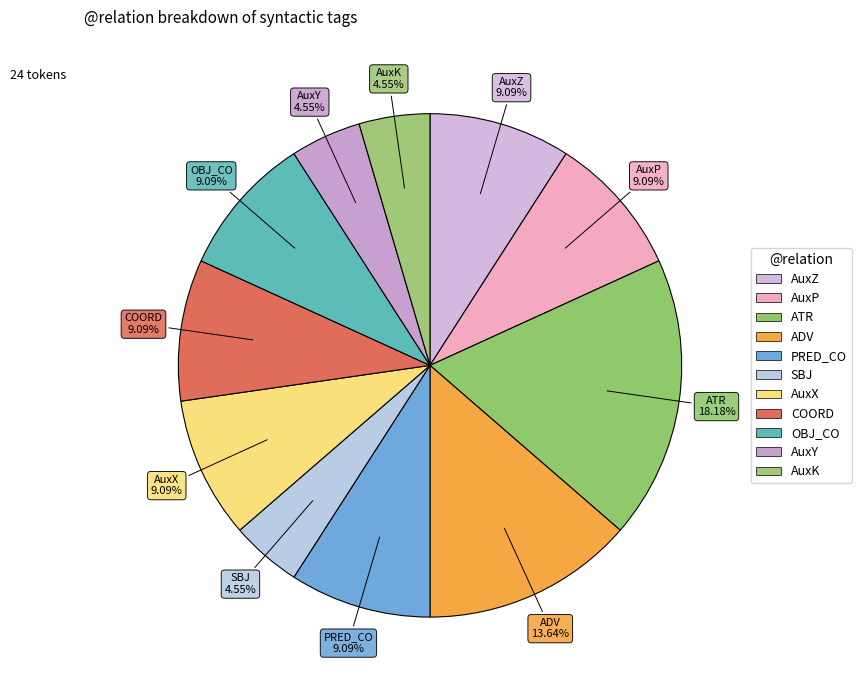

Which category has the biggest portion of the pie?

ATR